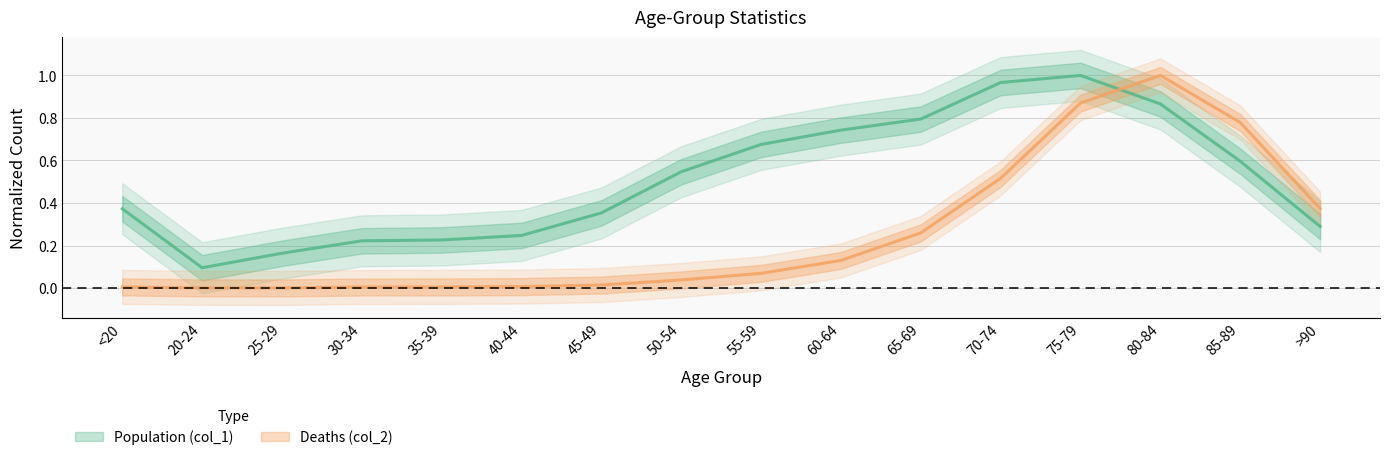

At which category is the sum across all series the highest?

75-79